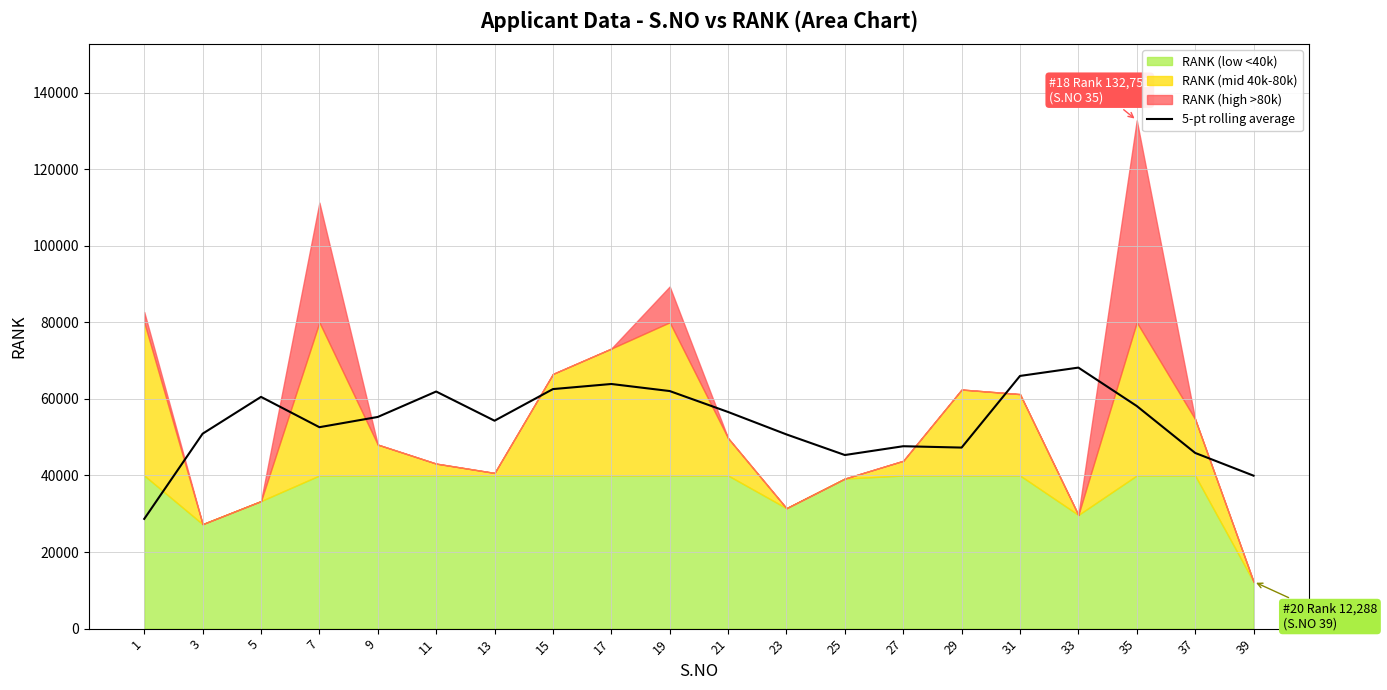

The value of 5-pt rolling average at 19 is 30717.7. True or false?

False